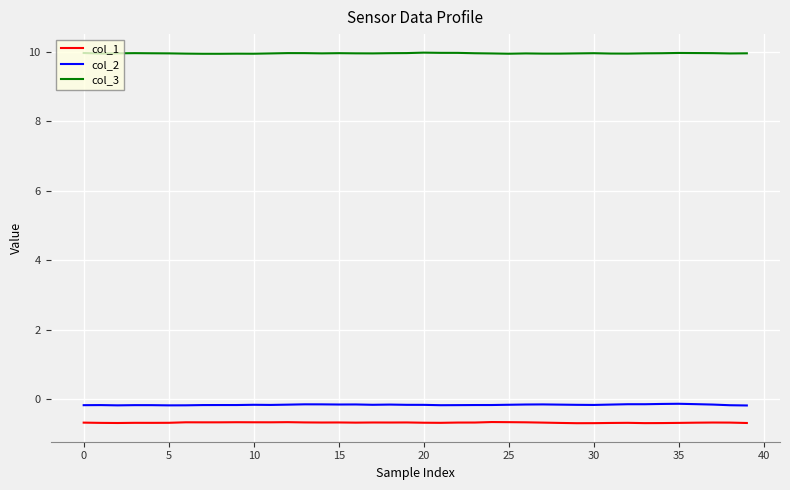

List the series in order of their peak value, lowest first.

col_1, col_2, col_3